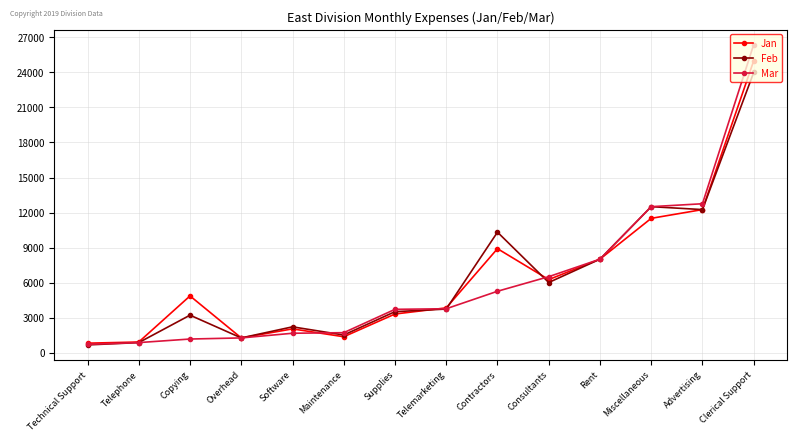

The value of Mar at Advertising is 20197. True or false?

False